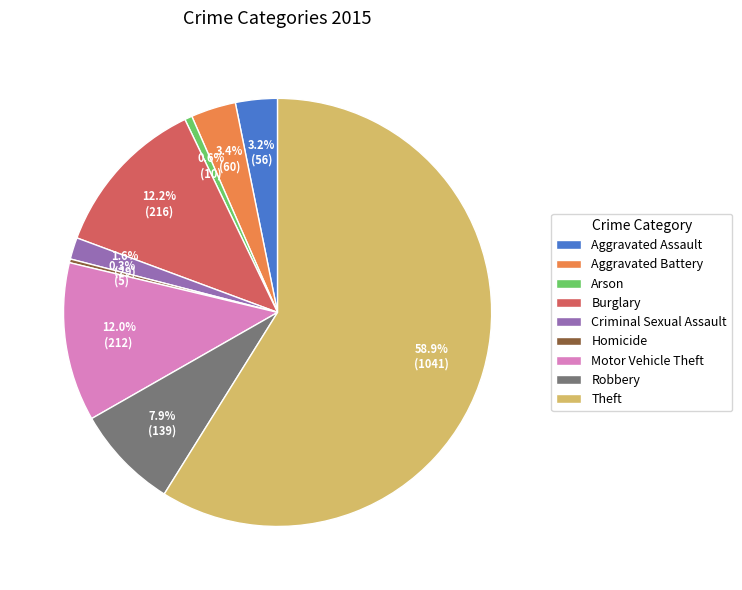

What percentage is the Aggravated Battery slice, to the nearest percent?

3%